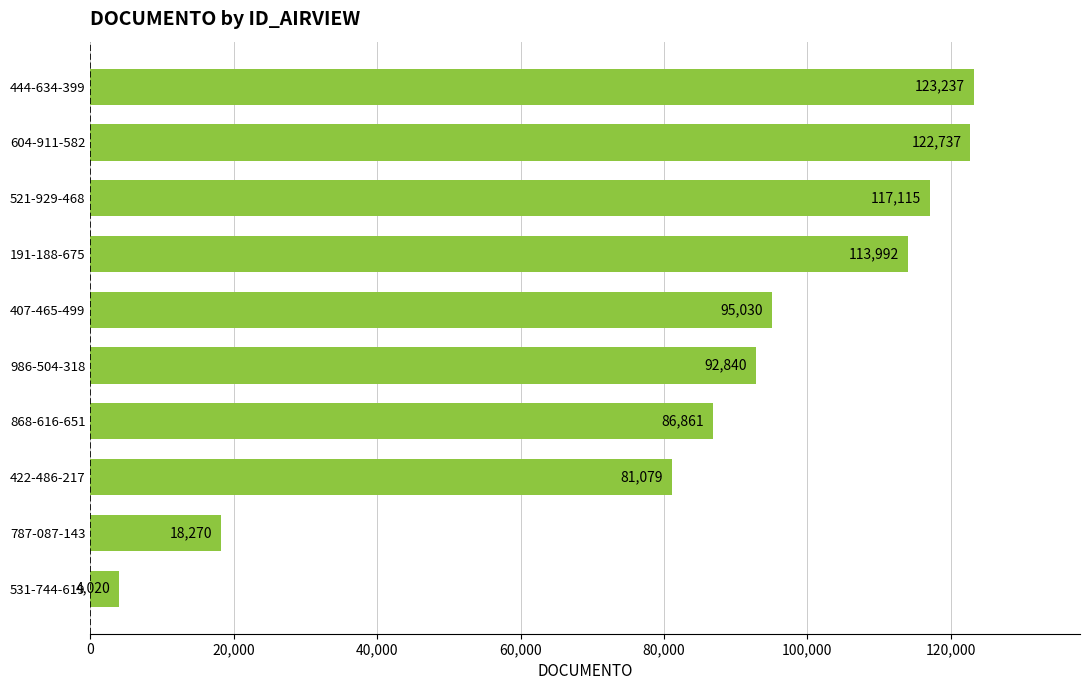

What is the change in value from 986-504-318 to 191-188-675?

+21152